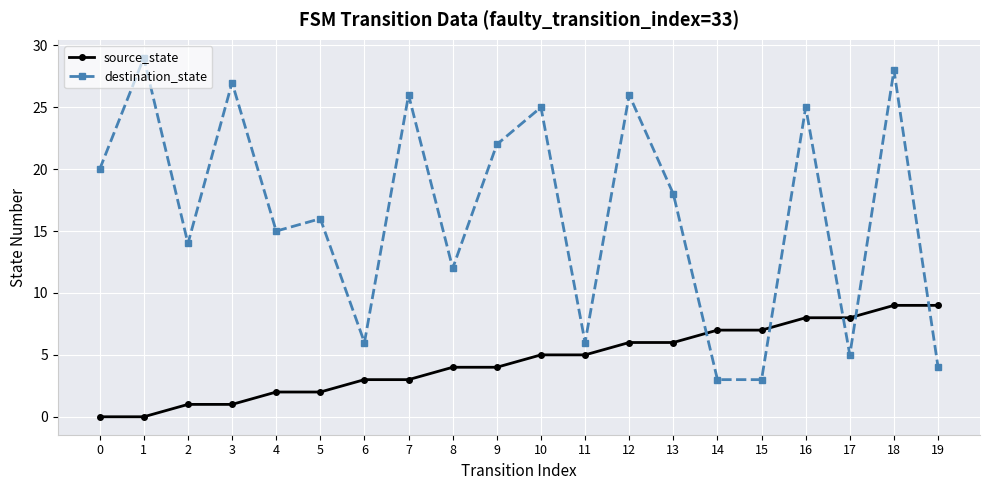

What is the value of the source_state point at the 15th from the left?

7